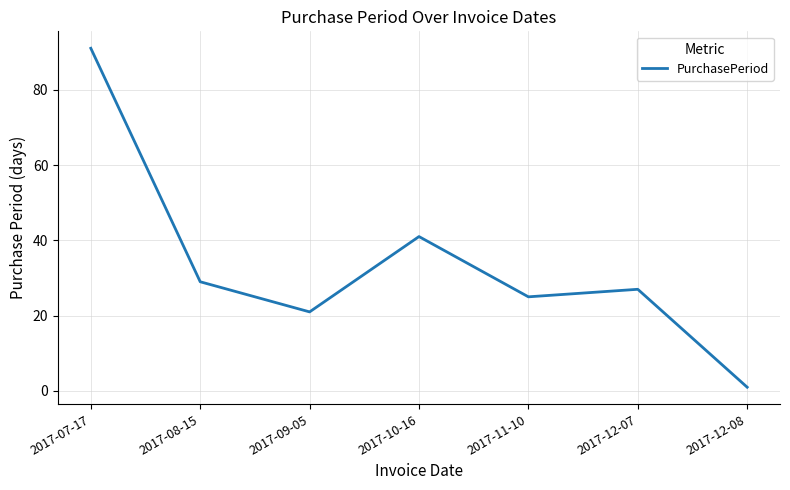

Where is the data nearest to the value 46?

2017-10-16